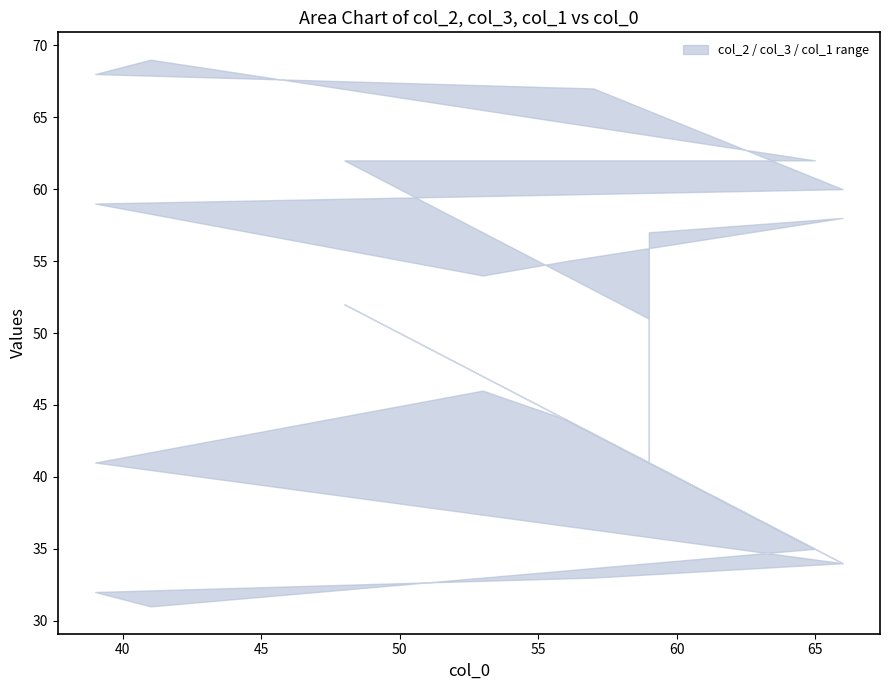

Reading left to right, what are all the values shown in this chart?

col_2: 43	58	45	46	41	60	33	32	31	38	62	49
col_3: 57	42	55	54	59	40	67	68	69	62	38	51
col_1: 41	34	44	47	61	34	43	61	59	35	52	41